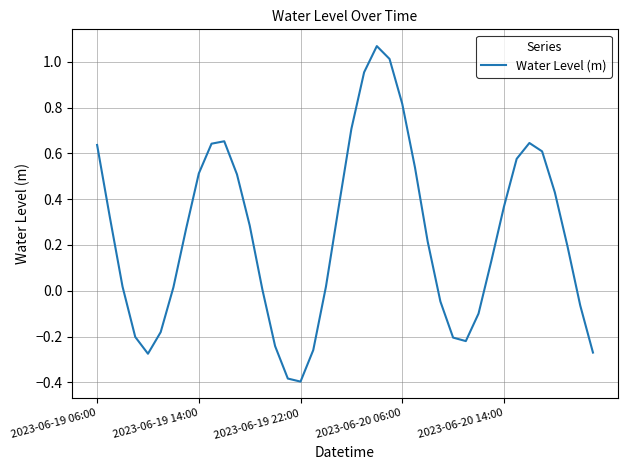

What is the difference between the maximum and minimum values?

1.5